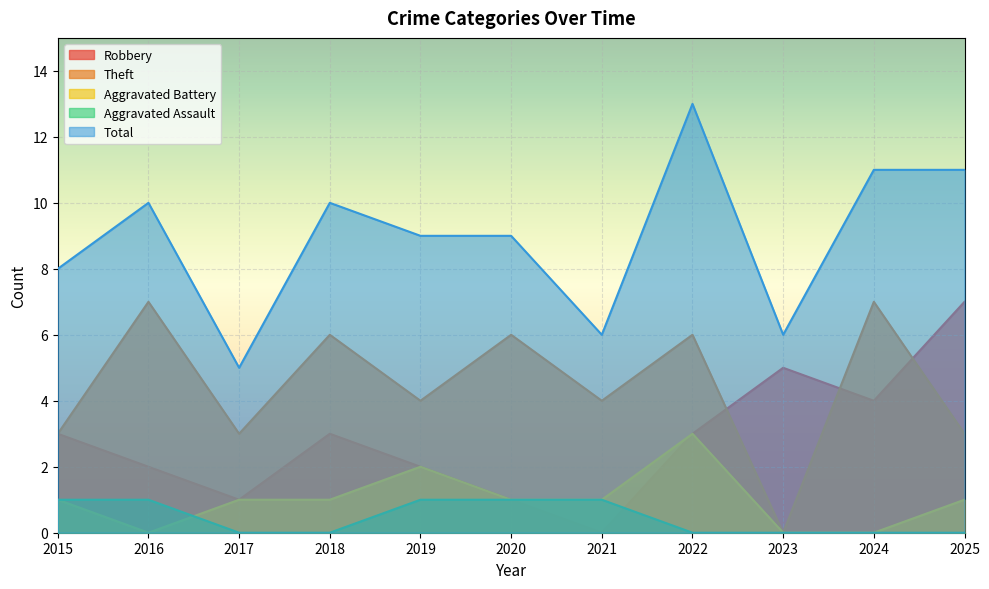

How many values in the Total series are below 9?

4